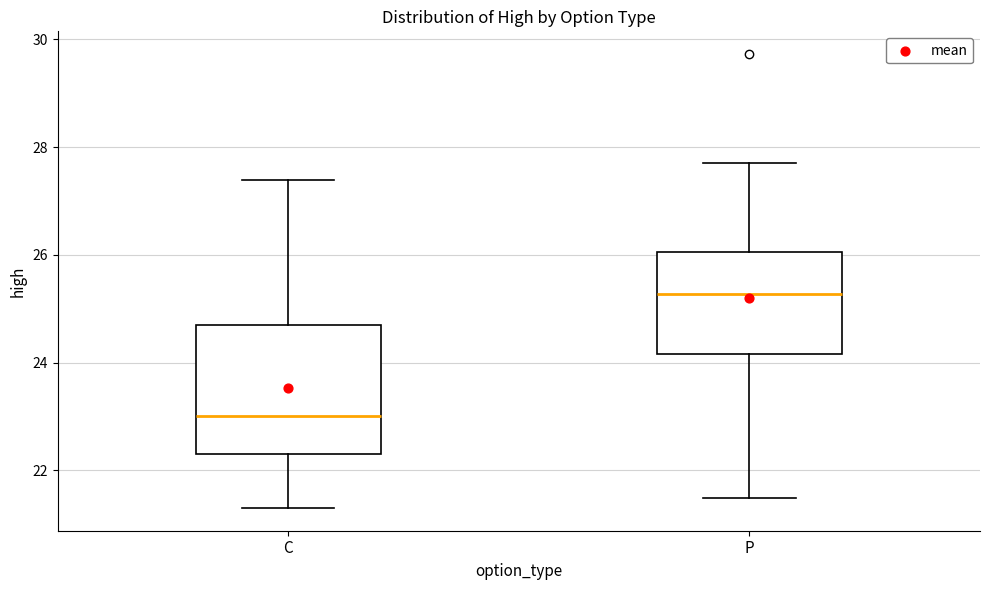

Which box has the lowest median line?

C